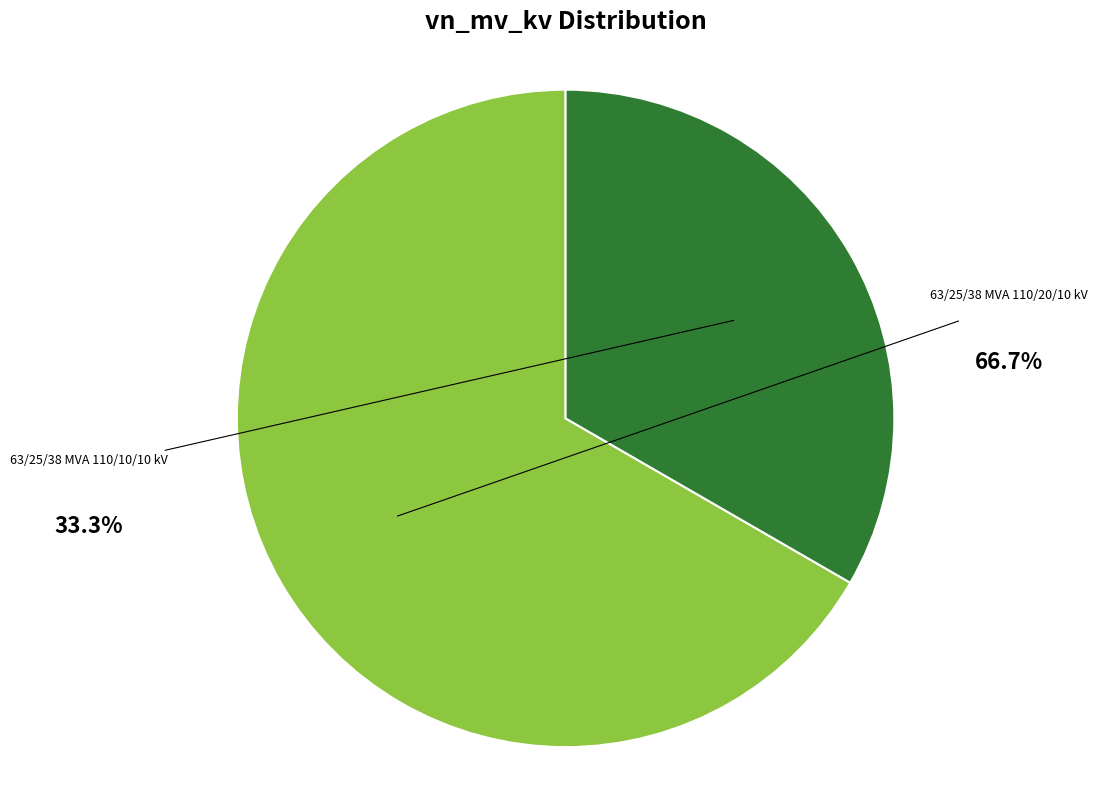

How many segments does this pie chart have?

2